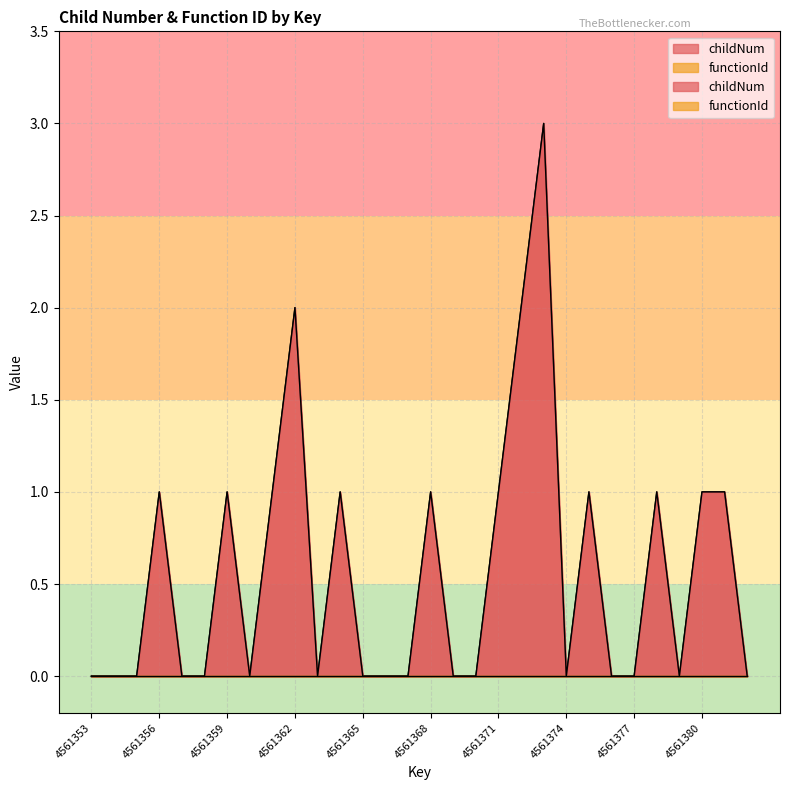

How many lines are shown in the chart?

1